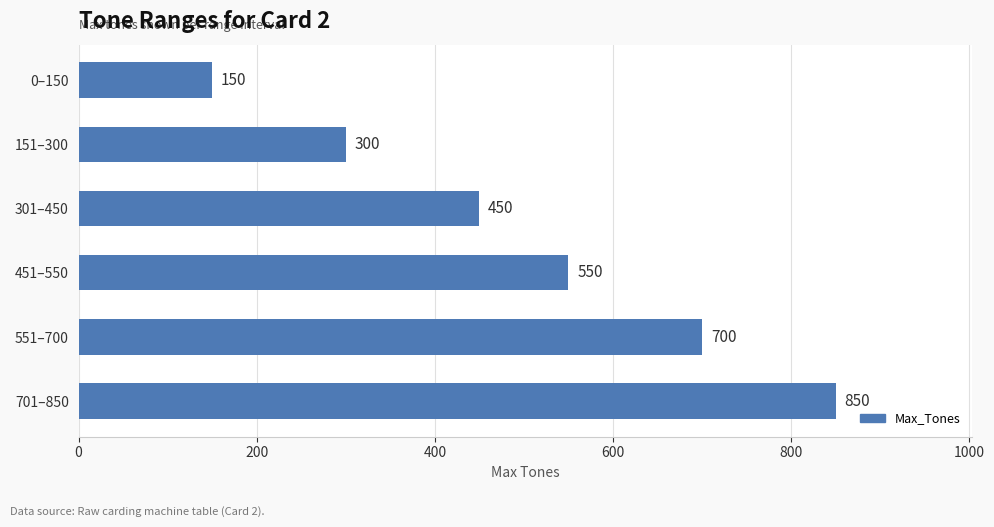

What is the difference between the maximum and minimum values?

700